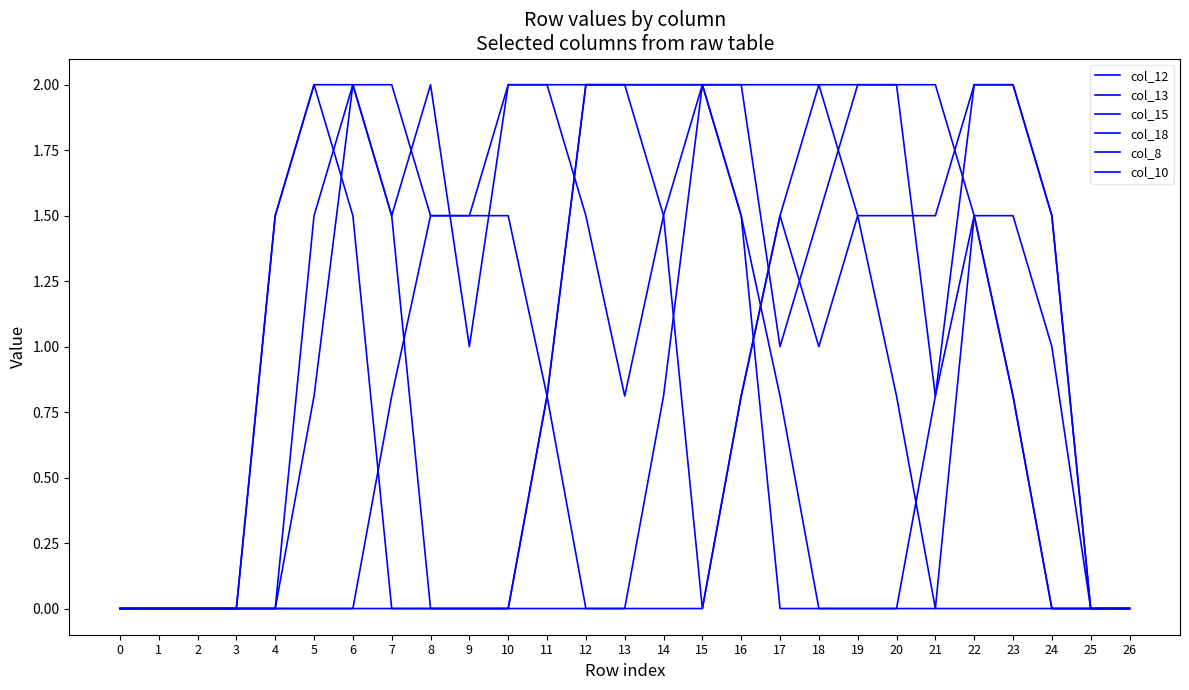

Is this an area chart (filled region under the line)?

No